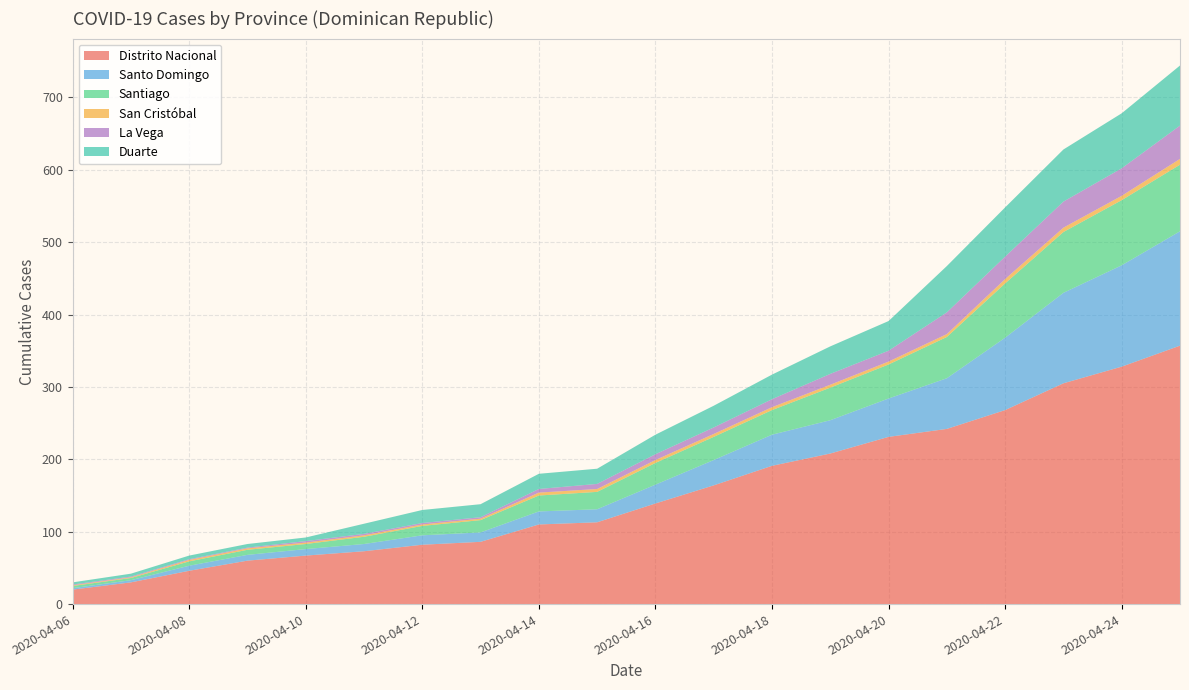

Reading right to left, what are all the values shown in this chart?

Distrito Nacional: 357	328	305	268	242	231	208	191	164	139	113	110	86	82	73	67	60	46	30	20
Santo Domingo: 158	140	125	100	70	53	46	43	35	26	18	18	13	13	10	9	8	7	3	2
Santiago: 92	90	84	75	57	47	45	34	32	30	24	22	17	13	10	7	7	6	3	3
San Cristóbal: 8	6	6	6	4	4	4	4	4	4	4	4	2	2	2	2	2	2	1	1
La Vega: 46	38	36	31	30	15	15	11	9	8	7	5	2	2	2	2	1	1	1	1
Duarte: 83	76	72	68	64	41	38	34	30	27	21	21	18	18	14	5	5	5	4	3